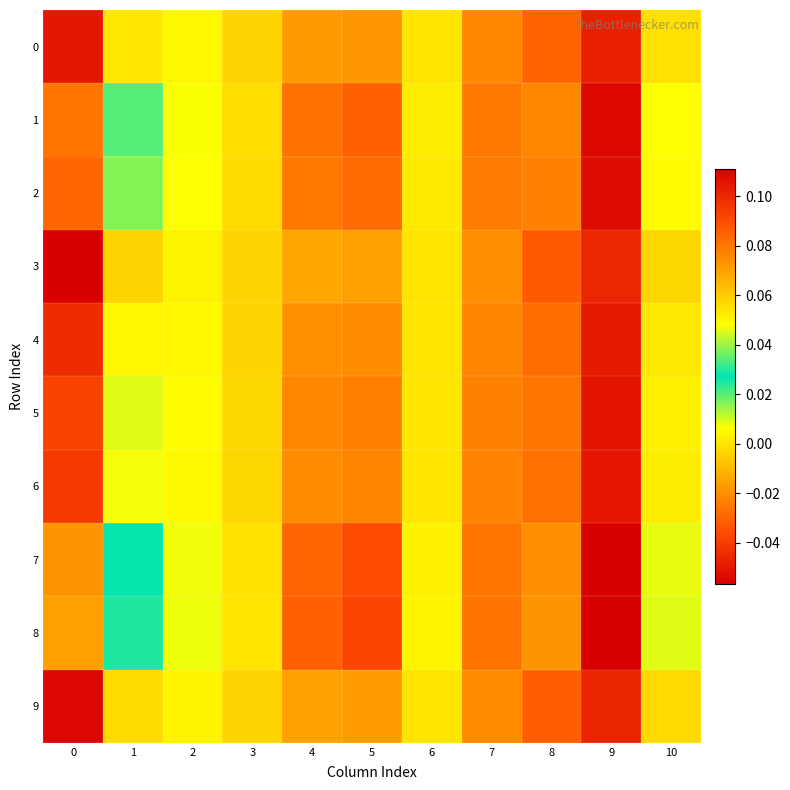

At which category does the chart reach its minimum across all series?

9